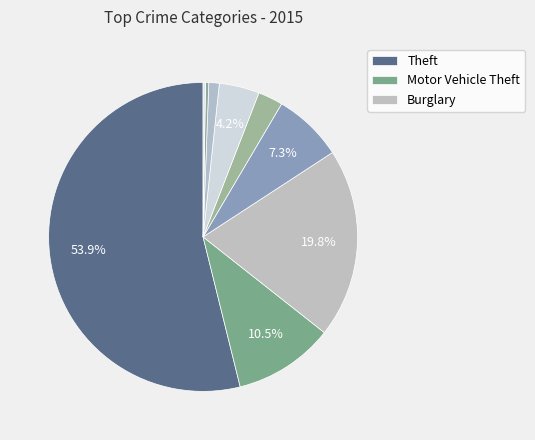

Which slice is the largest?

Theft